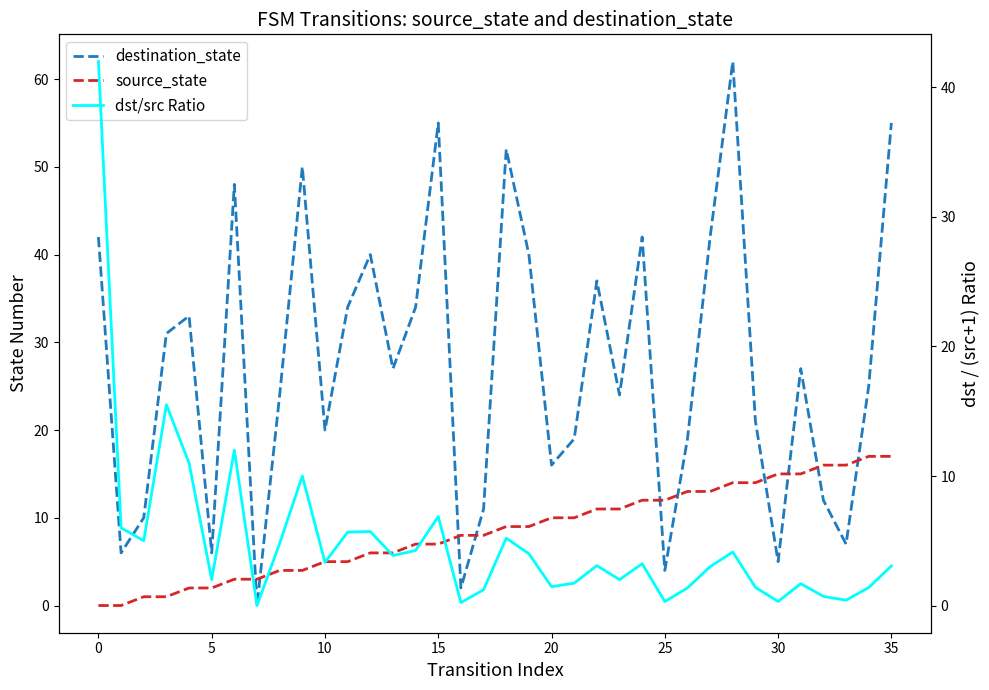

What is the difference between the maximum and minimum values in the dst/src Ratio series?

42.0